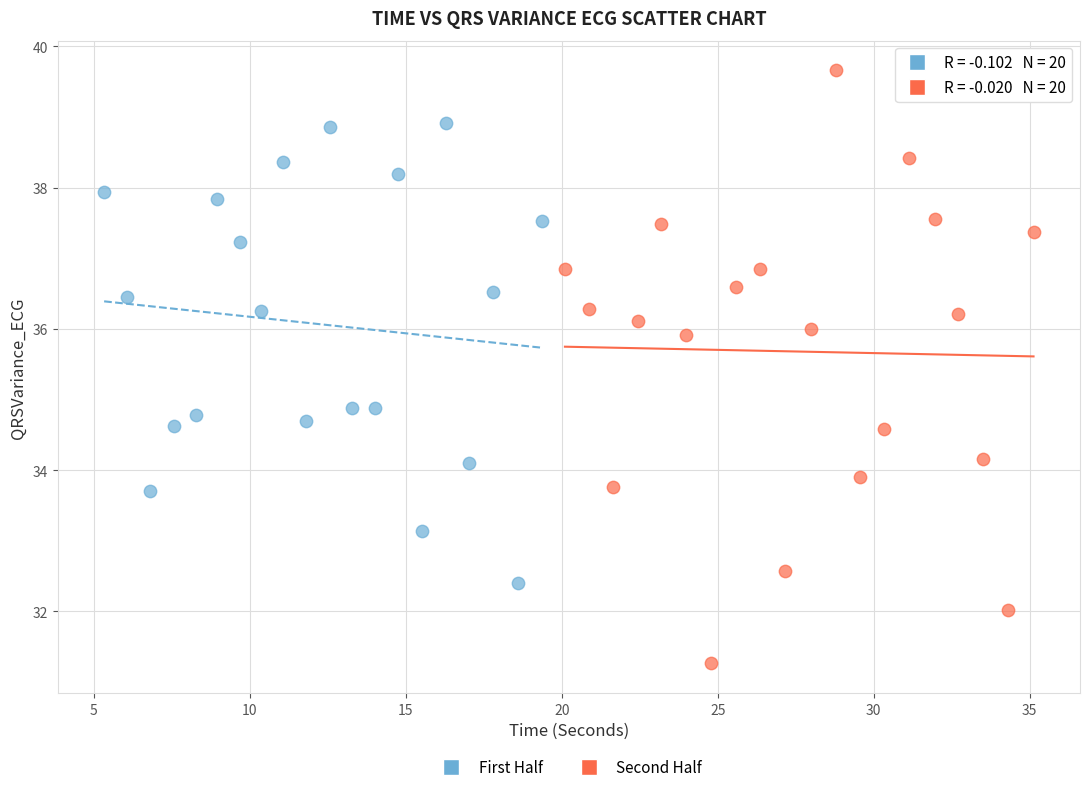

What are all the series names shown in the legend?

First Half, Second Half